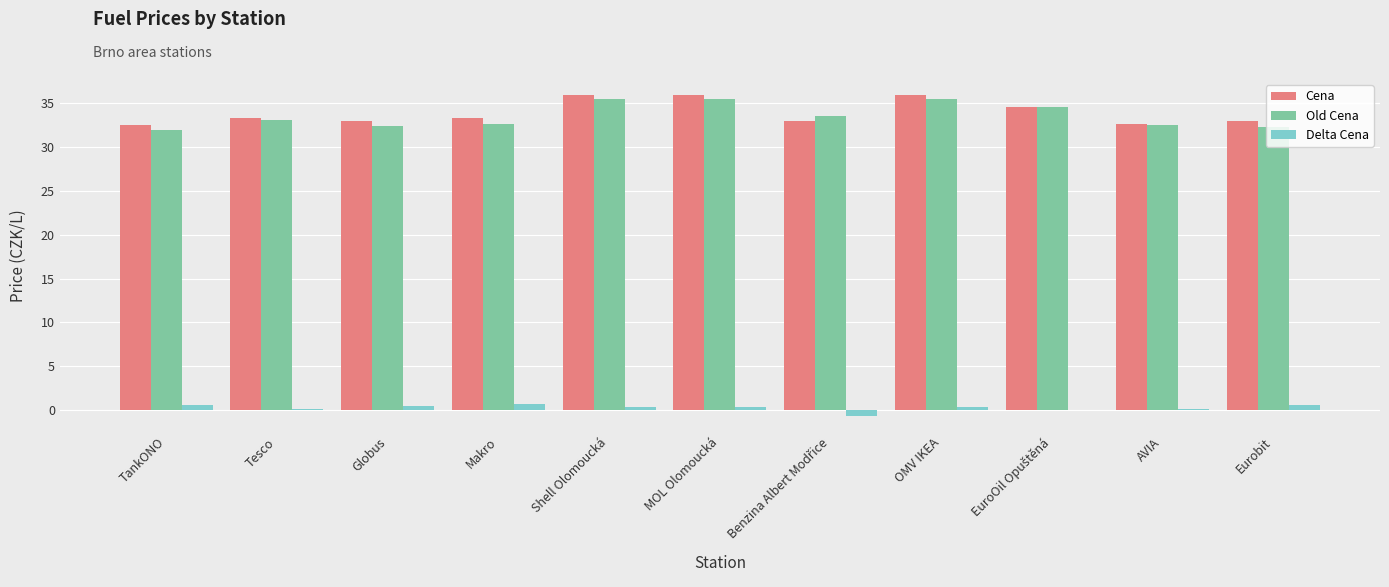

True or false: Cena has a value of 32.9 at Globus.

True